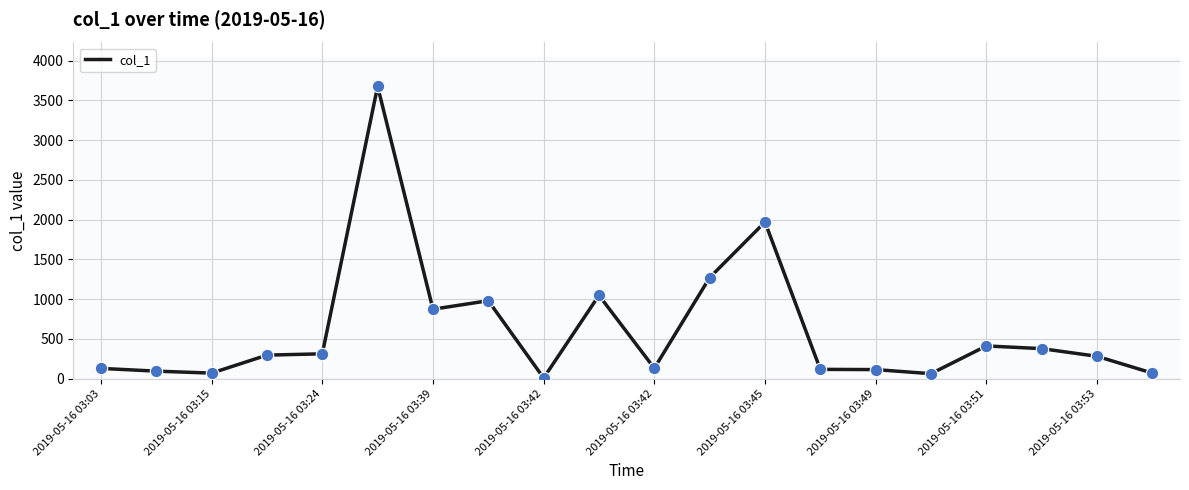

What is the difference between the maximum and minimum values?

3665.3